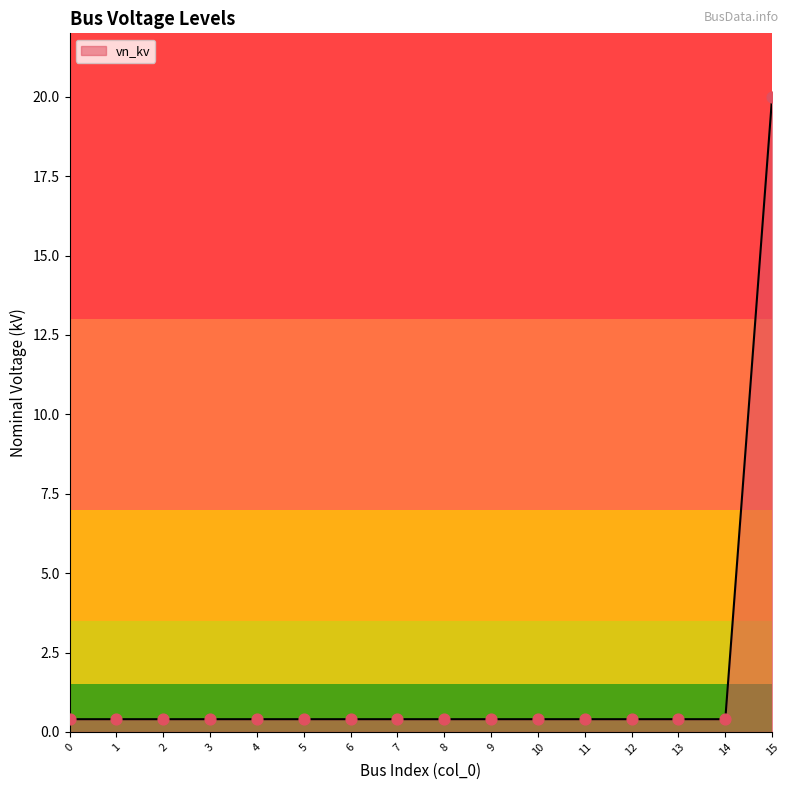

What is the difference between the maximum and minimum values?

19.6